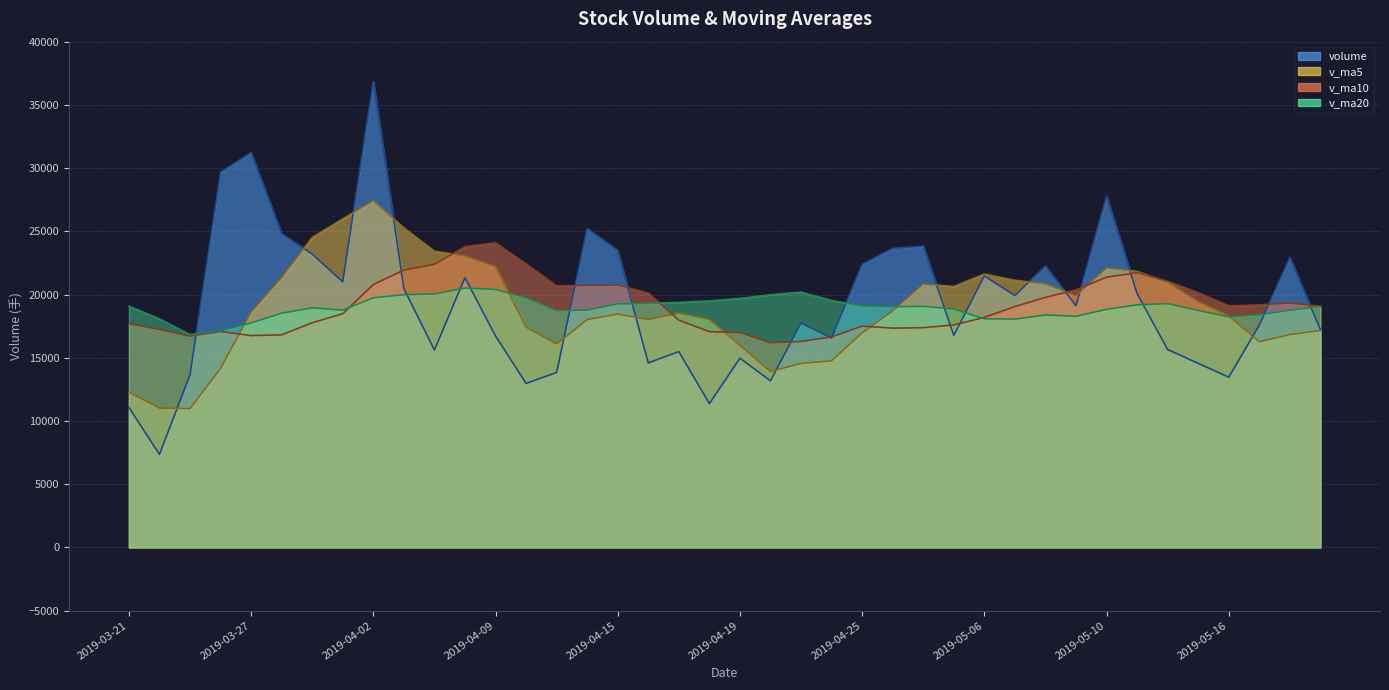

How many values in the v_ma10 series exceed 19066?

20